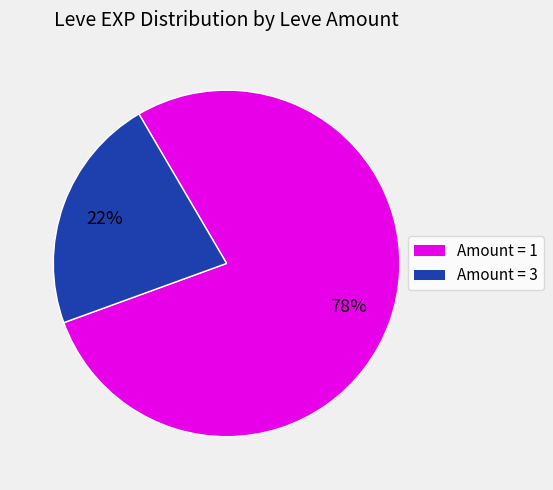

True or false: Amount = 1 accounts for 70% of the total.

False